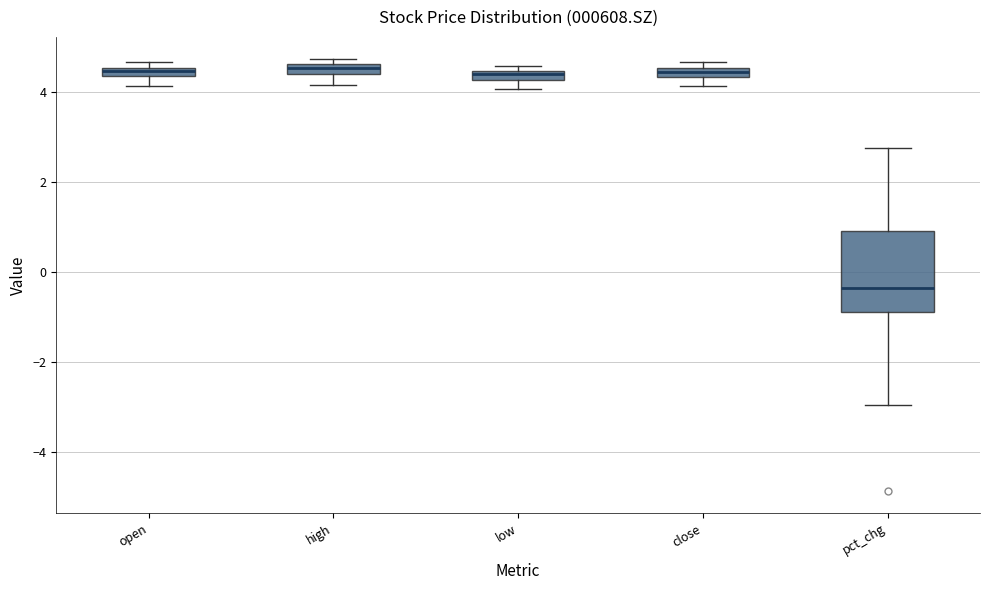

Comparing the boxes themselves (not the whiskers), which one is the tallest?

pct_chg